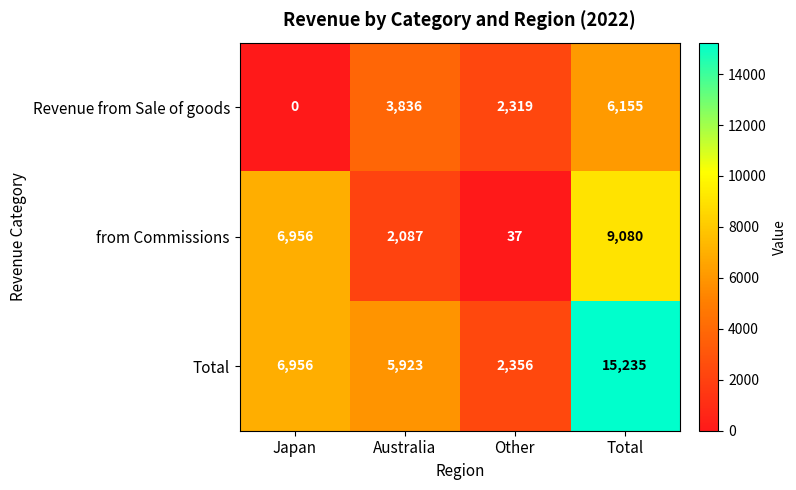

At which label does Revenue from Sale of goods reach its minimum?

Japan